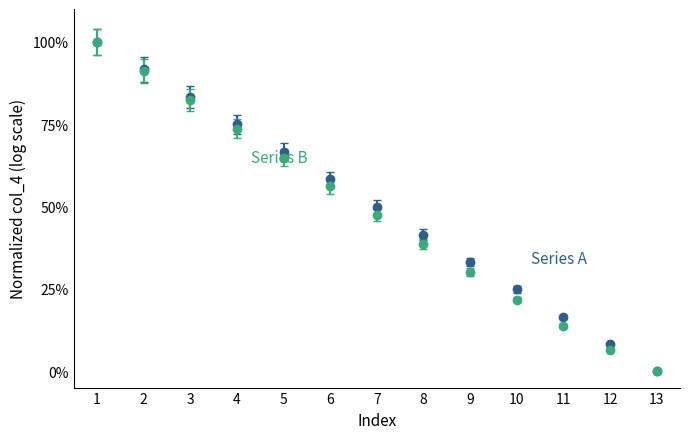

What is the total value across all series at 11?

30.3